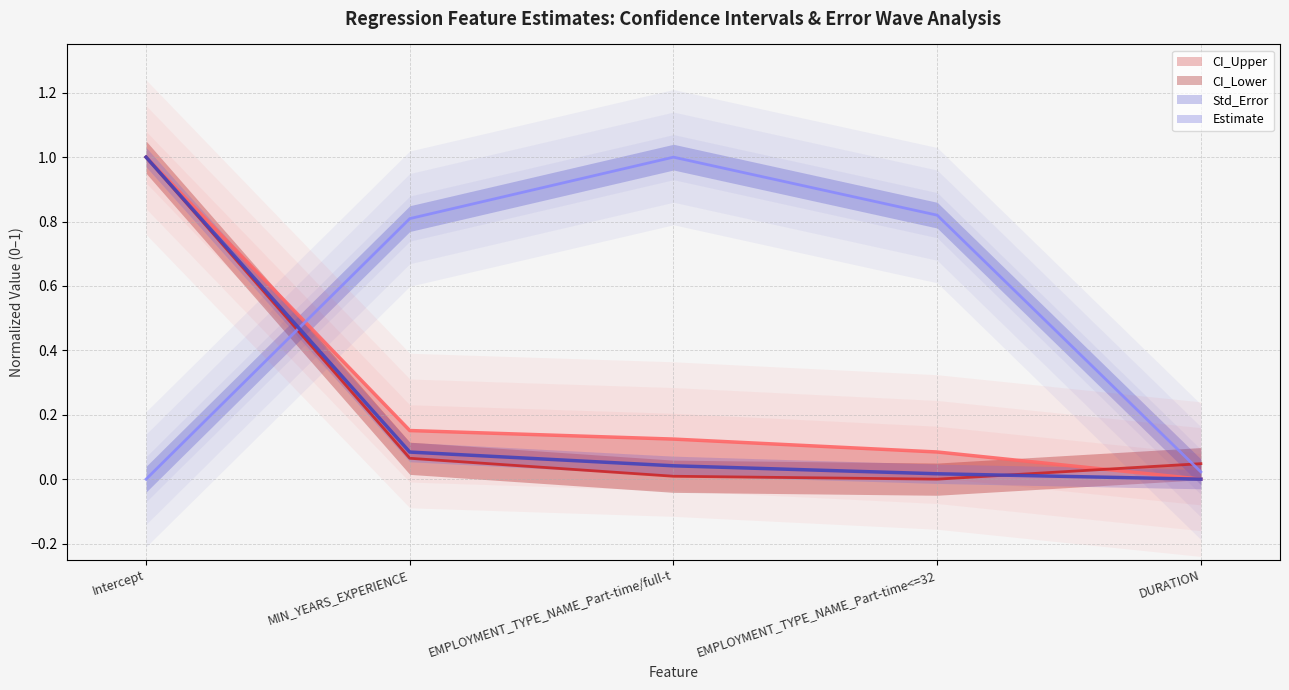

Reading left to right, extract all data points from this chart.

Estimate: Intercept=1.0	MIN_YEARS_EXPERIENCE=0.1	EMPLOYMENT_TYPE_NAME_Part-time/full-t=0.0	EMPLOYMENT_TYPE_NAME_Part-time<=32=0.0	DURATION=0.0
Std_Error: Intercept=0.0	MIN_YEARS_EXPERIENCE=0.8	EMPLOYMENT_TYPE_NAME_Part-time/full-t=1.0	EMPLOYMENT_TYPE_NAME_Part-time<=32=0.8	DURATION=0.0
CI_Upper: Intercept=1.0	MIN_YEARS_EXPERIENCE=0.2	EMPLOYMENT_TYPE_NAME_Part-time/full-t=0.1	EMPLOYMENT_TYPE_NAME_Part-time<=32=0.1	DURATION=0.0
CI_Lower: Intercept=1.0	MIN_YEARS_EXPERIENCE=0.1	EMPLOYMENT_TYPE_NAME_Part-time/full-t=0.0	EMPLOYMENT_TYPE_NAME_Part-time<=32=0.0	DURATION=0.0